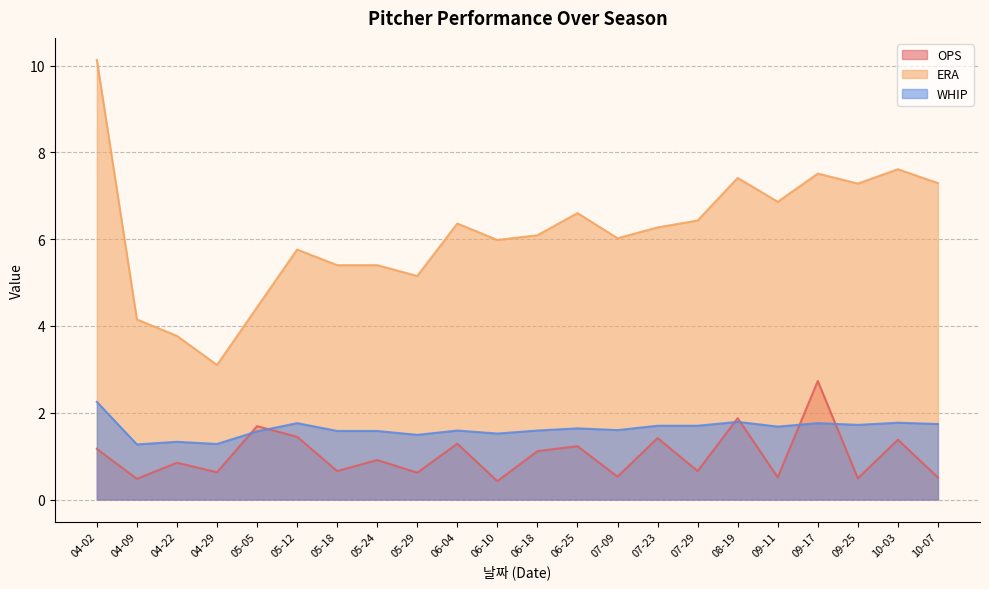

The value of ERA at 05-12 is 8.0. True or false?

False